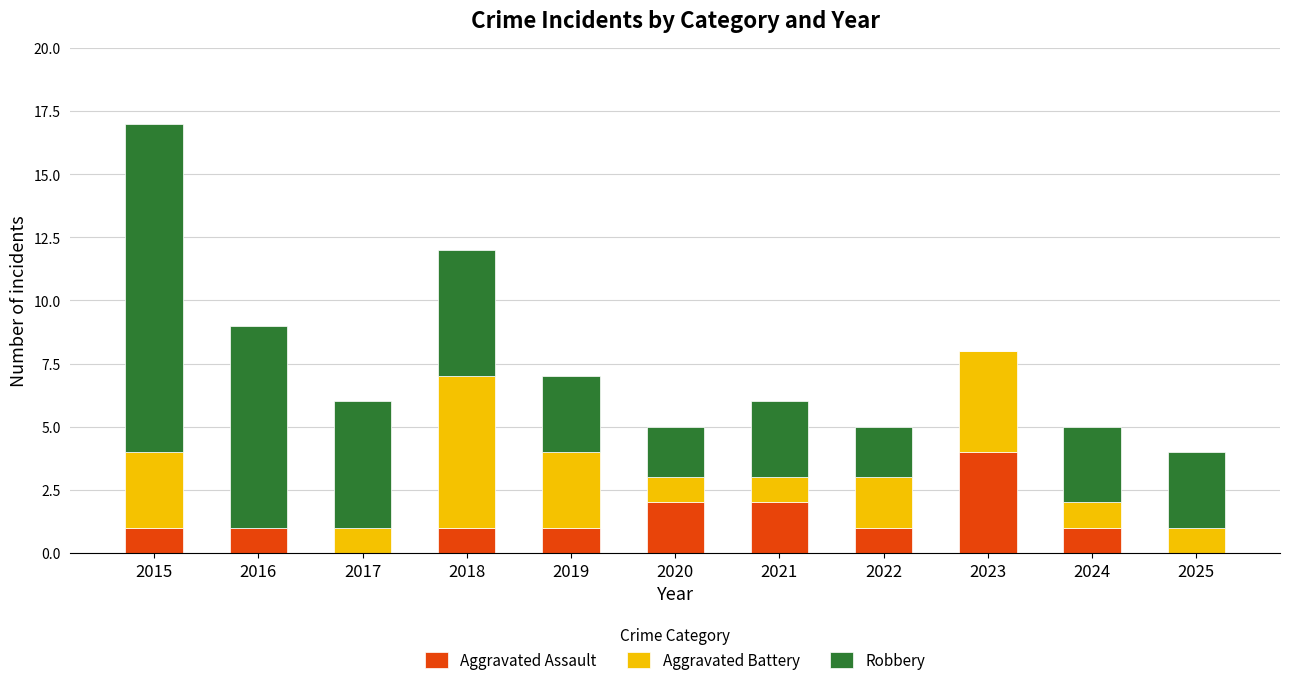

What is the total value across all series at 2018?

12